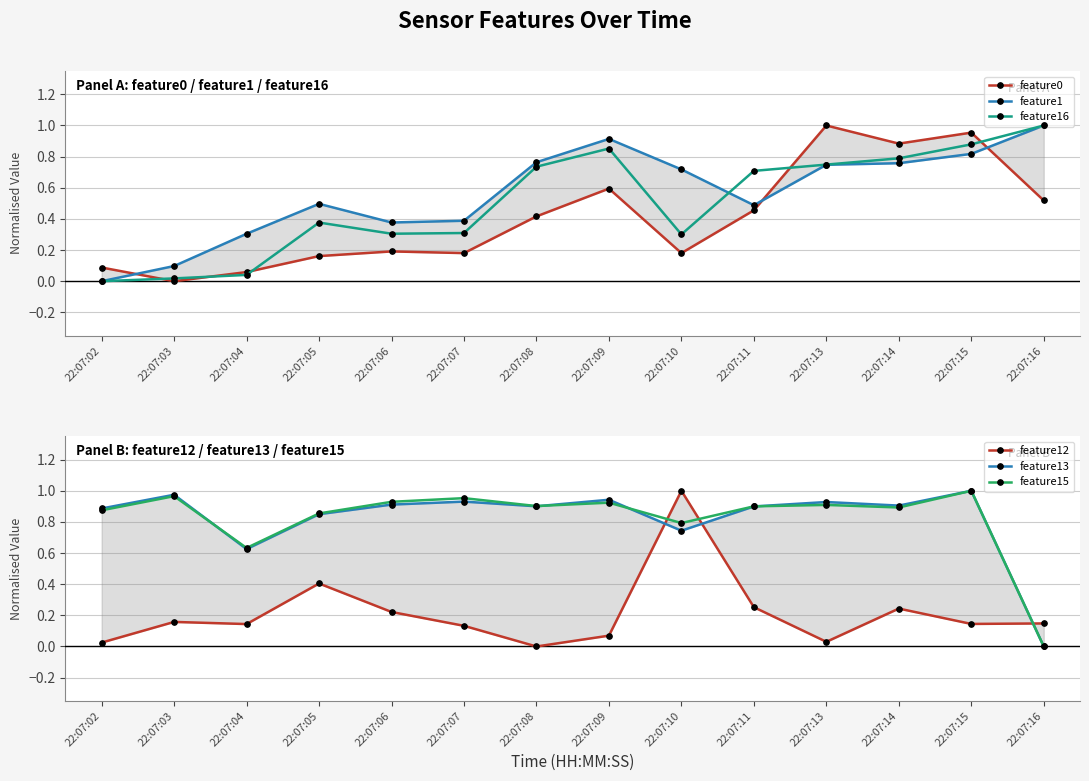

What is the maximum value for feature16?

1.0